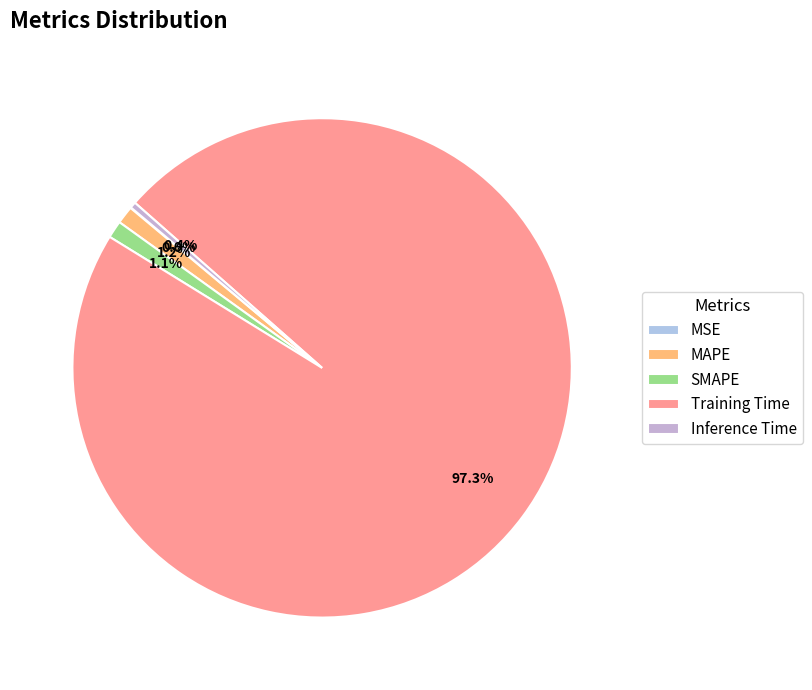

To the nearest percent, what is the combined percentage of MSE and MAPE?

1%